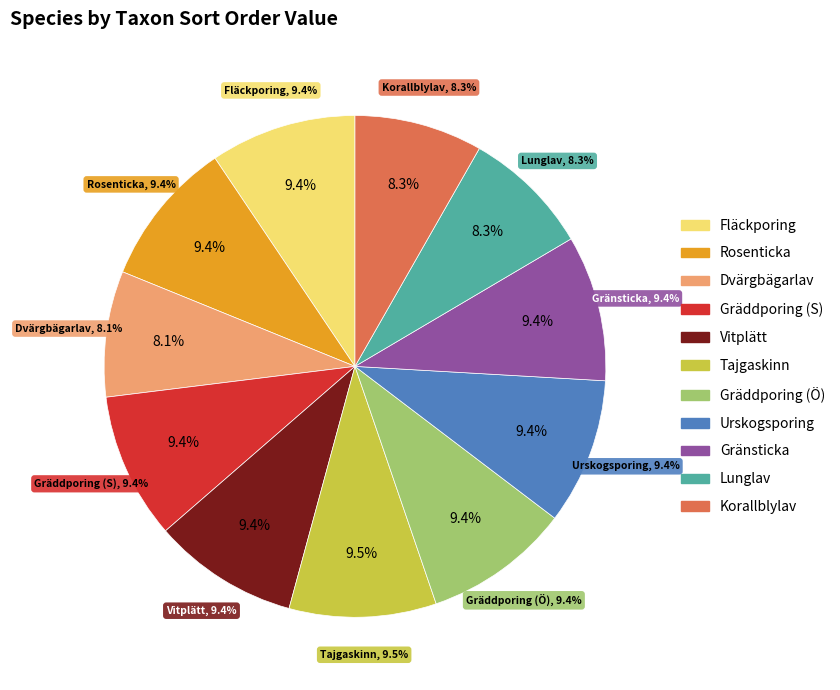

To the nearest percent, what portion does Fläckporing represent?

9%